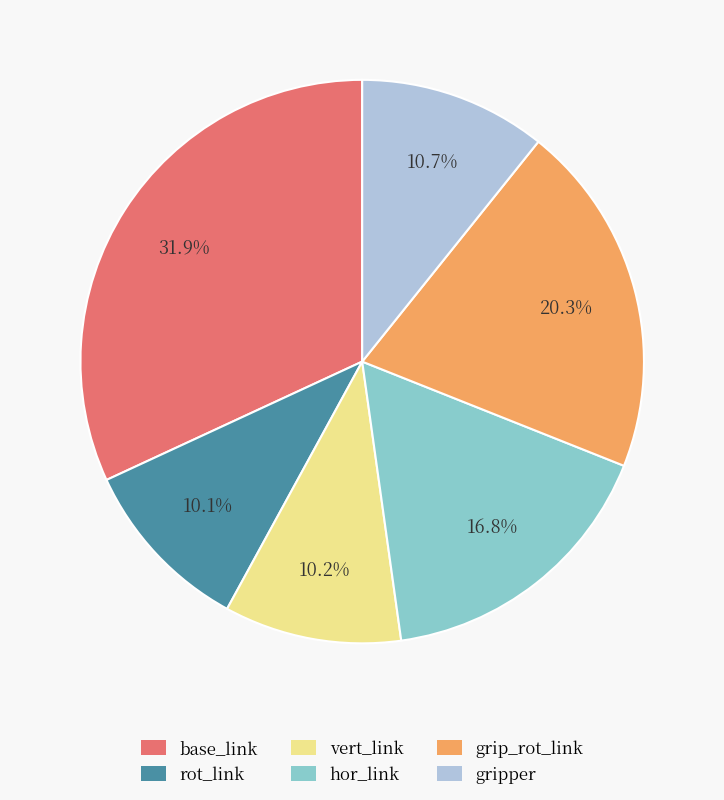

Is the sum of hor_link and gripper greater than half?

No